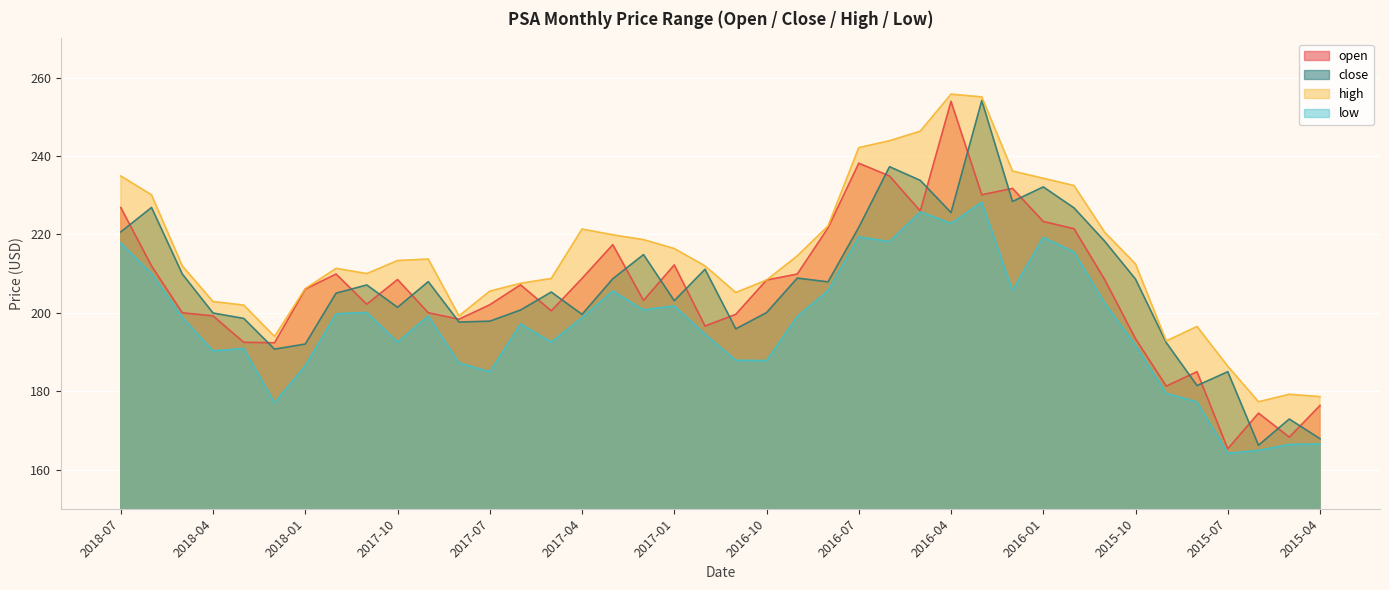

What is the smallest value displayed?

164.1